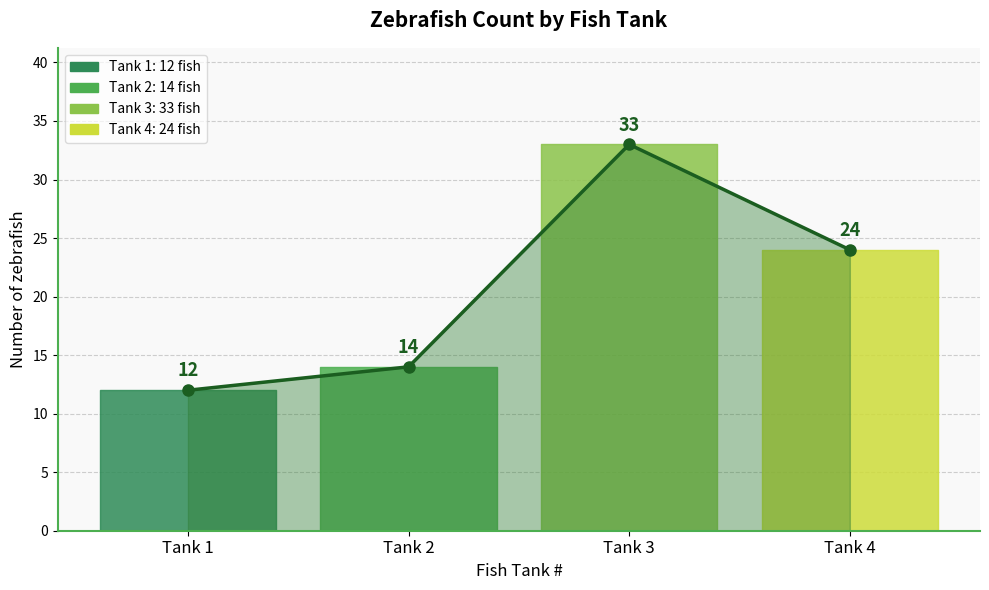

How many lines are shown in the chart?

1